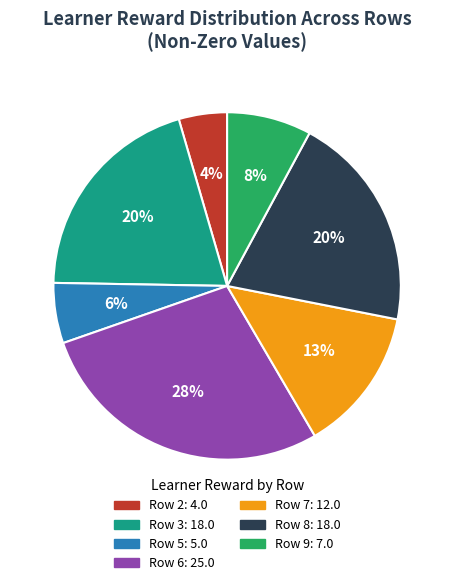

Count the number of slices in the pie.

7